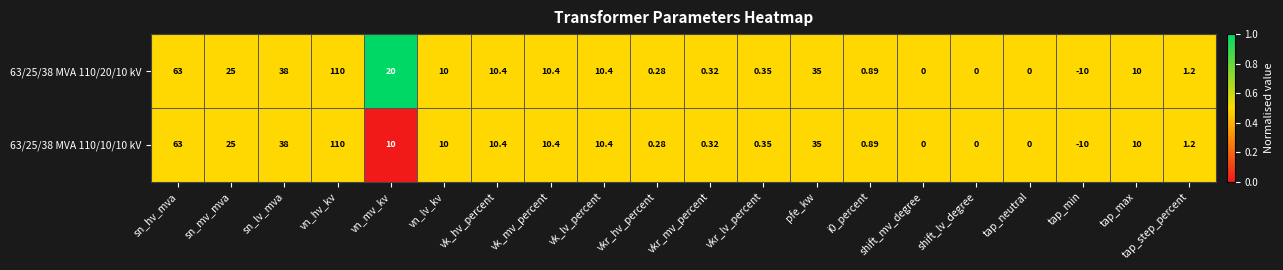

Is the value of 63/25/38 MVA 110/20/10 kV at tap_neutral greater than the value of 63/25/38 MVA 110/10/10 kV at vk_lv_percent?

No